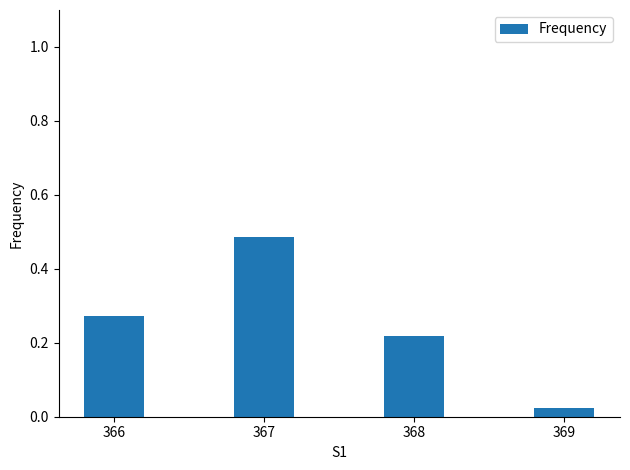

What is the sum of all values?

1.0